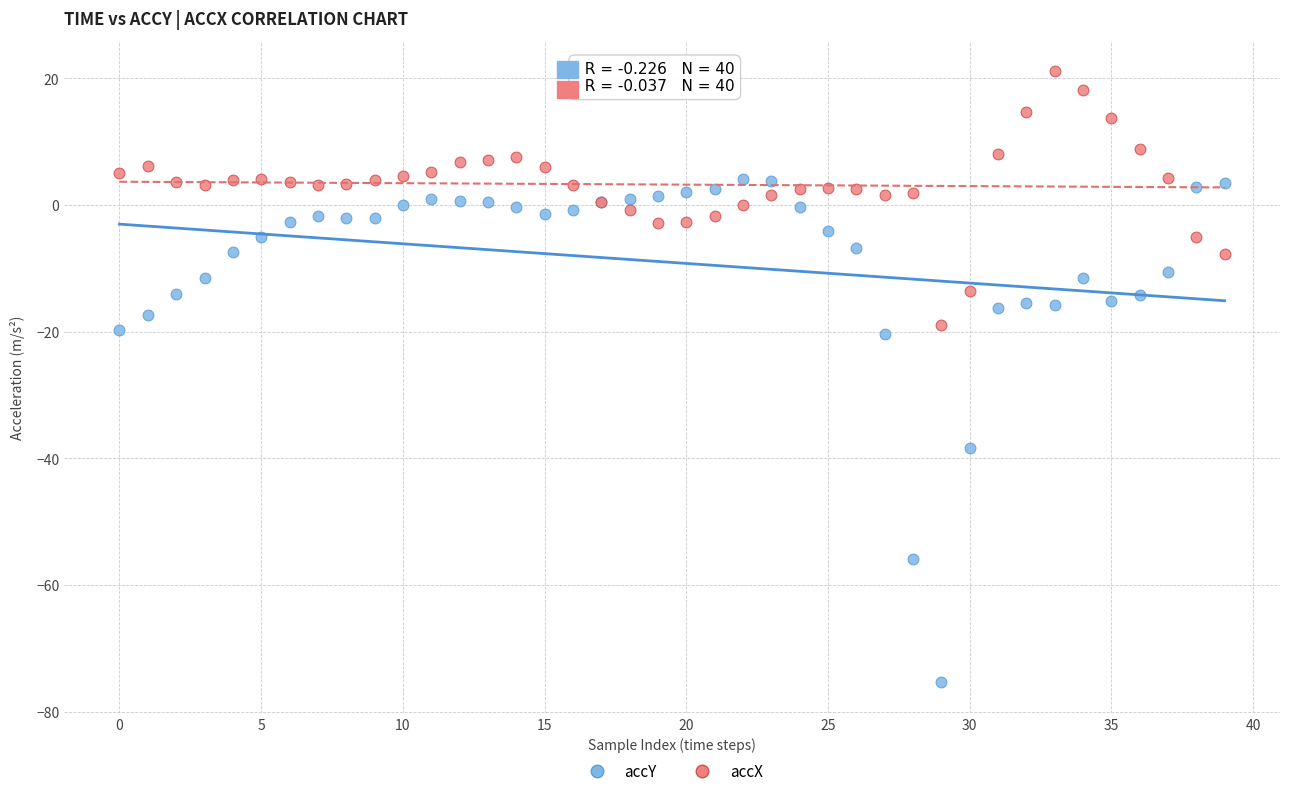

Which series contains the lowest Y value?

accY